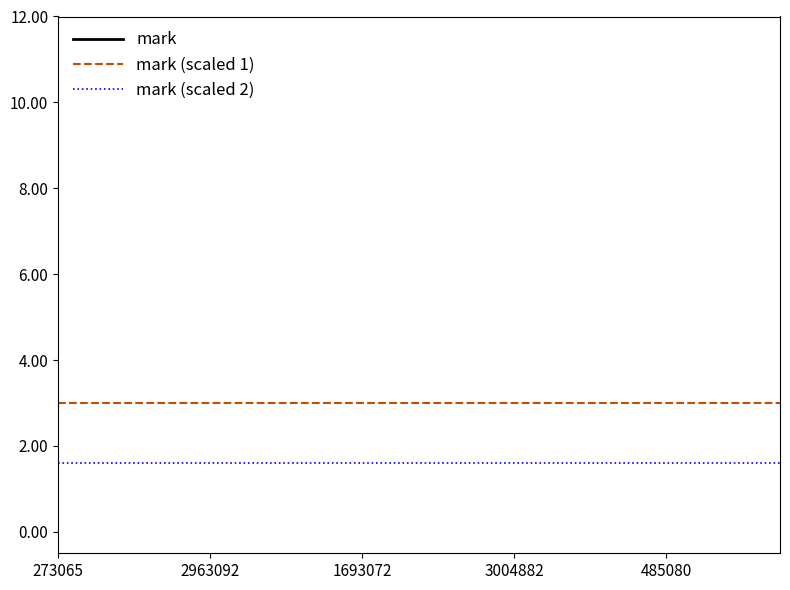

What is the minimum value for mark (scaled 2)?

1.6